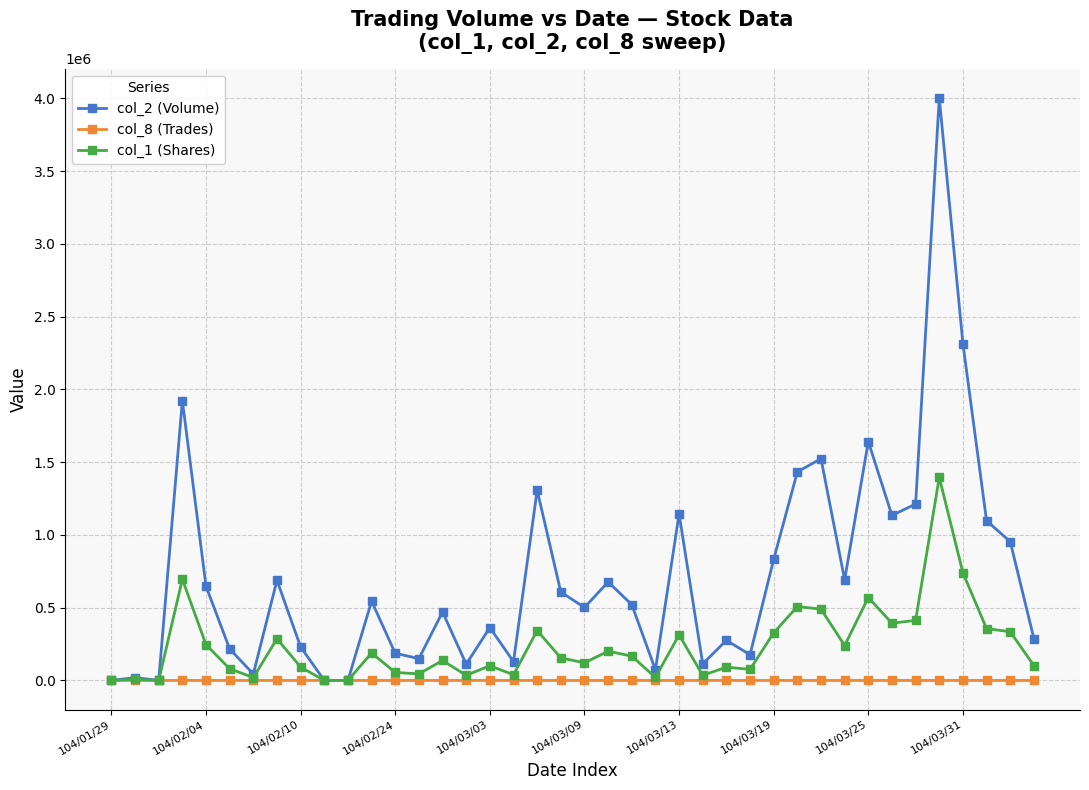

True or false: col_1 (Shares) has more than 2 interior local peaks.

True